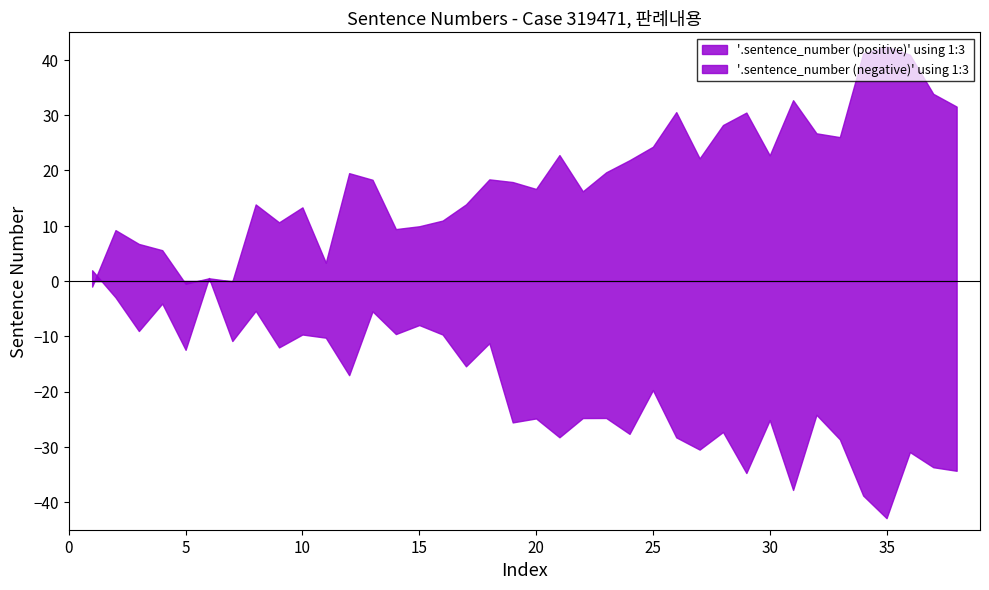

What is the greatest value displayed?

42.5